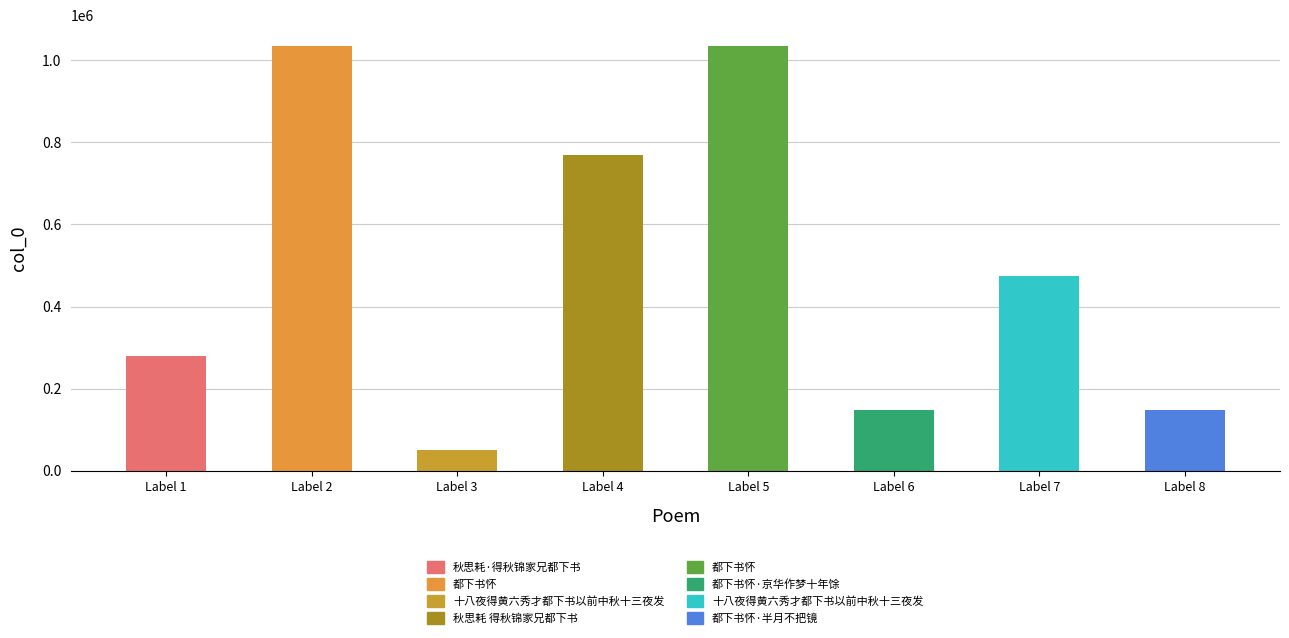

What is the value of the 8th bar from the left?

147079